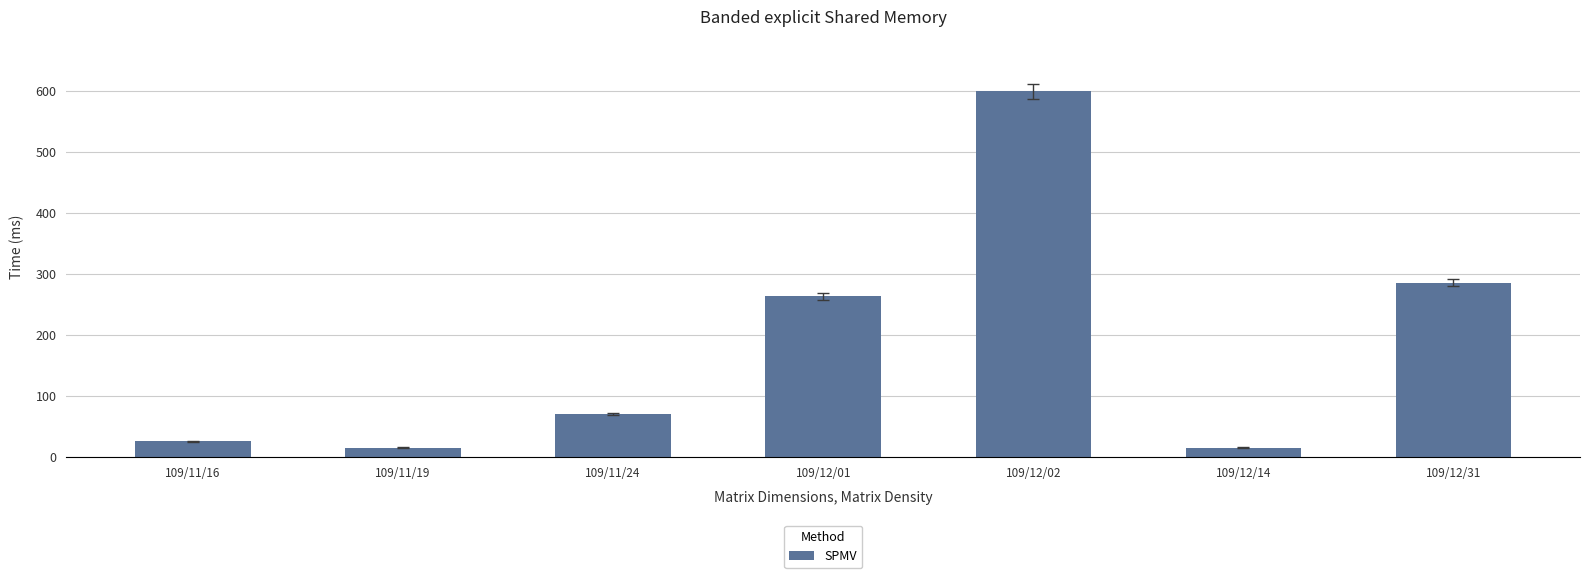

What is the average value?

181.9